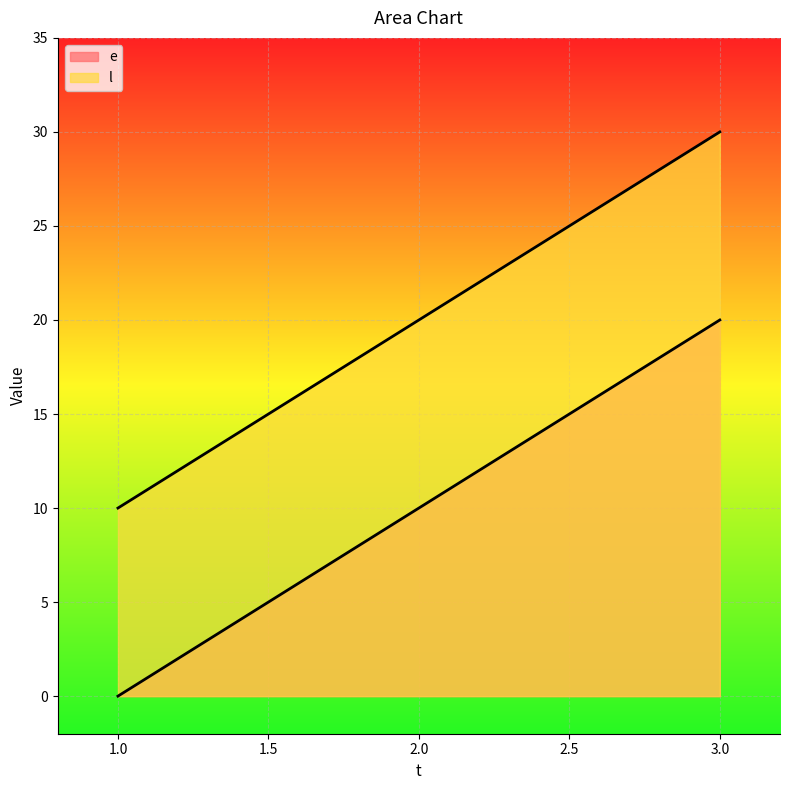

Reading left to right, extract all data points from this chart.

e: 1=0	2=10	3=20
l: 1=10	2=20	3=30